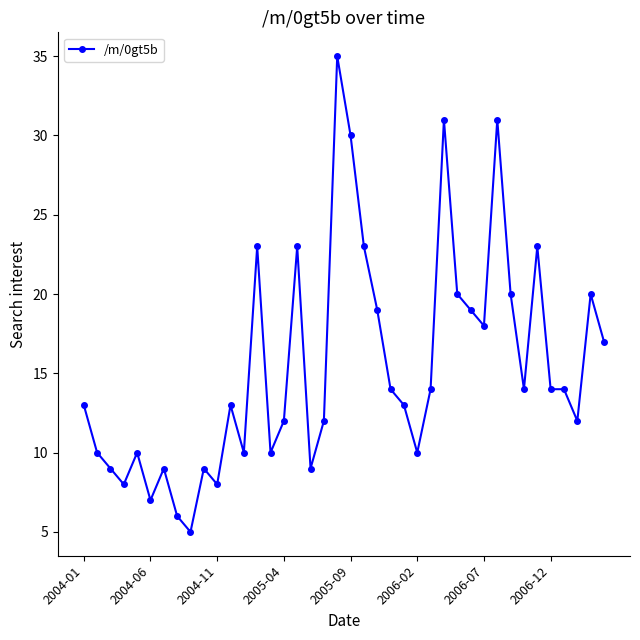

Reading right to left, list all the values displayed in this chart.

17	20	12	14	14	23	14	20	31	18	19	20	31	14	10	13	14	19	23	30	35	12	9	23	12	10	23	10	13	8	9	5	6	9	7	10	8	9	10	13